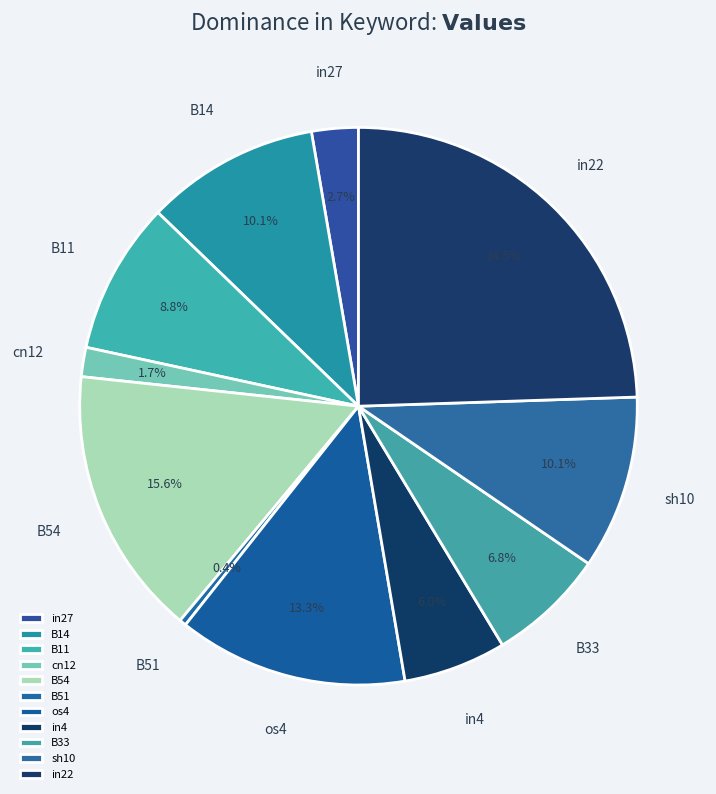

To the nearest percent, what is the difference between the largest and smallest slice percentages?

24%